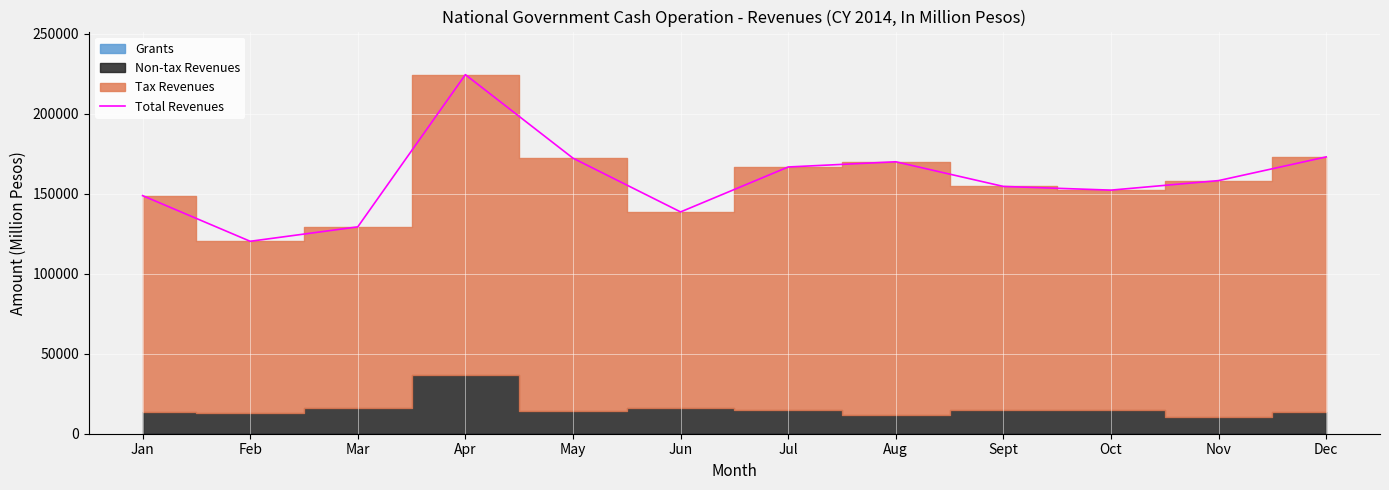

What is the approximate value at Aug, to the nearest 50?

170000